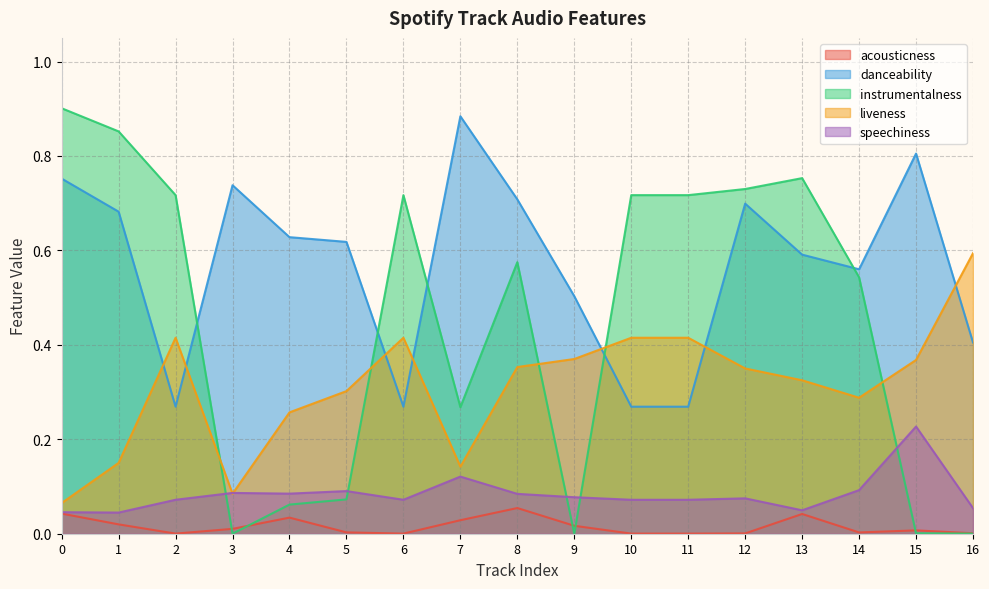

Where do liveness and instrumentalness first cross each other?

2 and 3